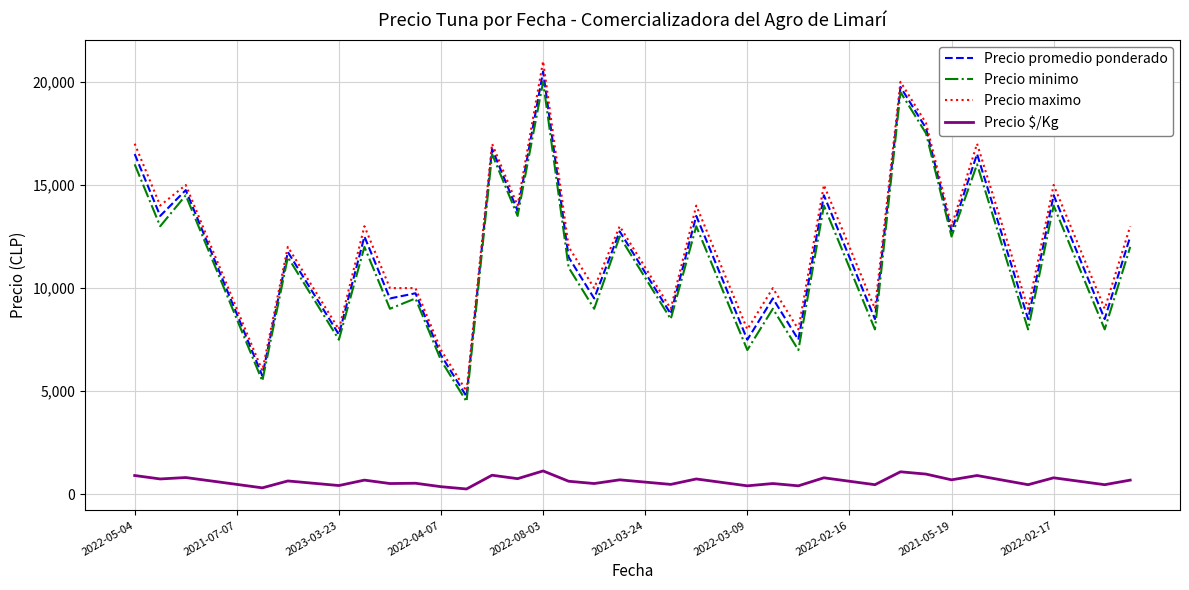

True or false: Precio $/Kg and Precio maximo cross at least once.

False